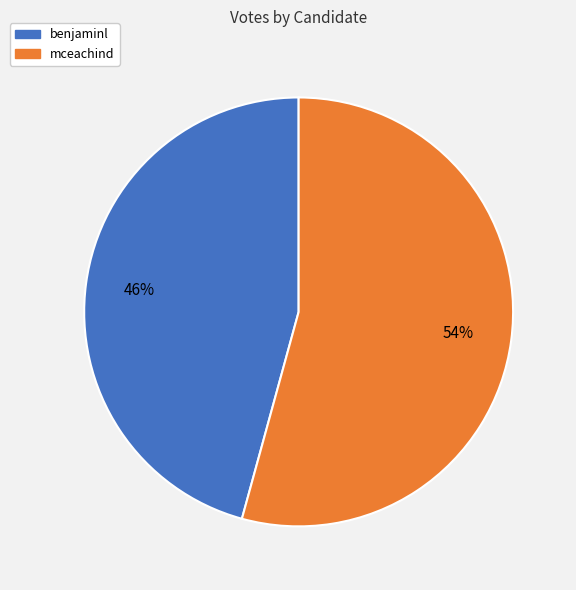

What percentage is the mceachind slice, to the nearest percent?

54%